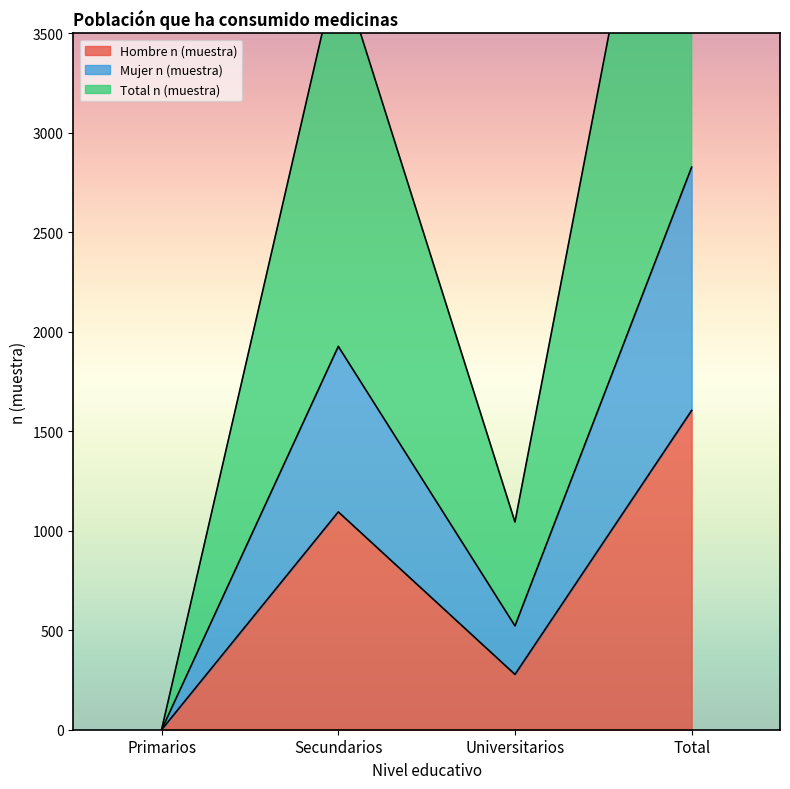

Where is the first local minimum for Total n (muestra)?

Universitarios